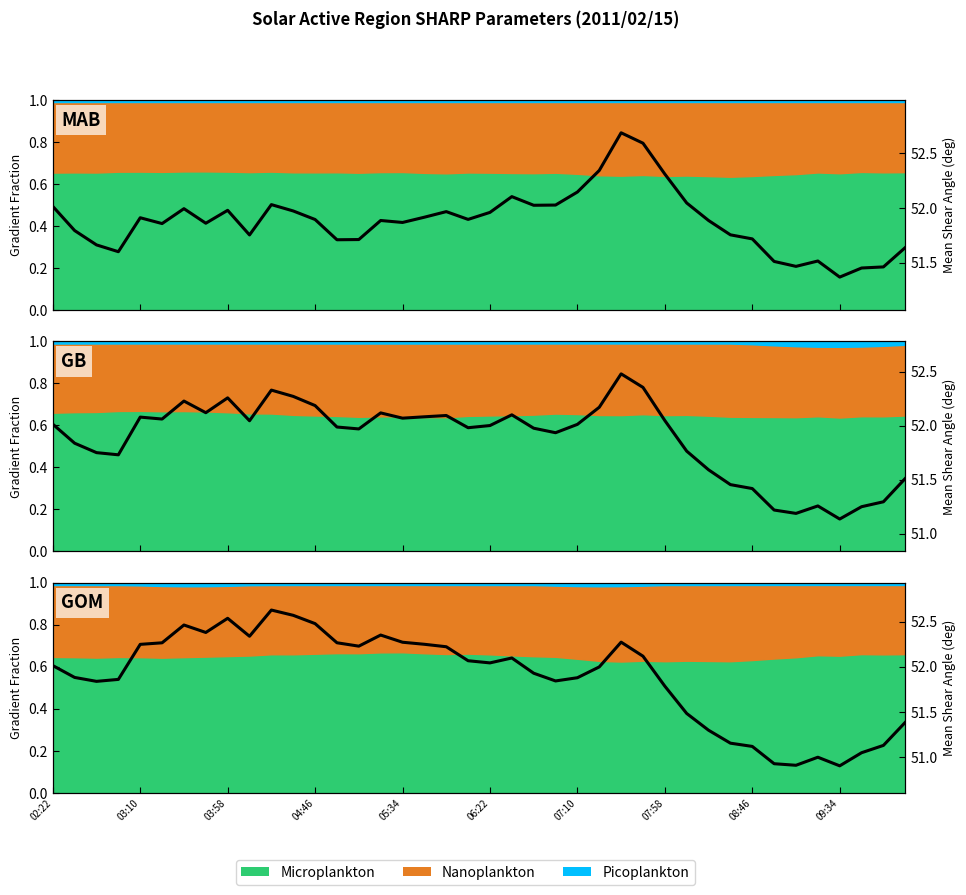

What is the value of the 21st point from the left?

52.0